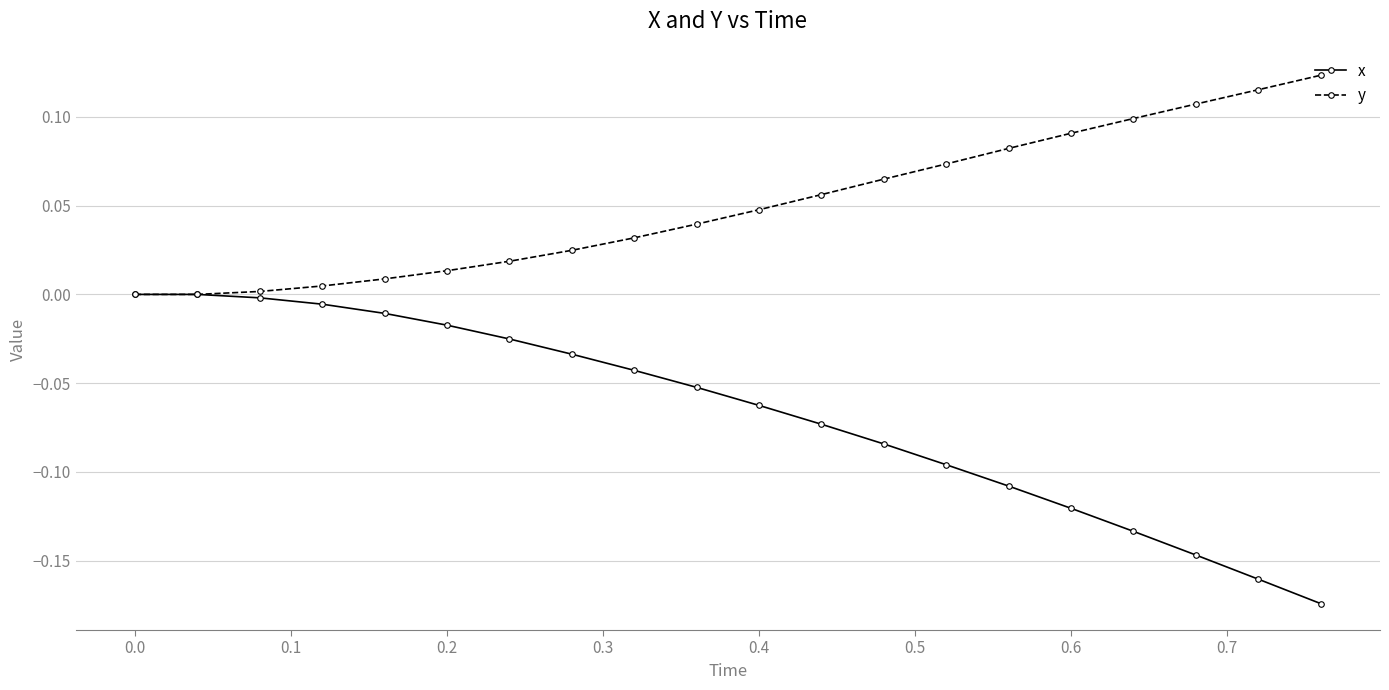

True or false: y has more than 2 points higher than both neighbors.

False